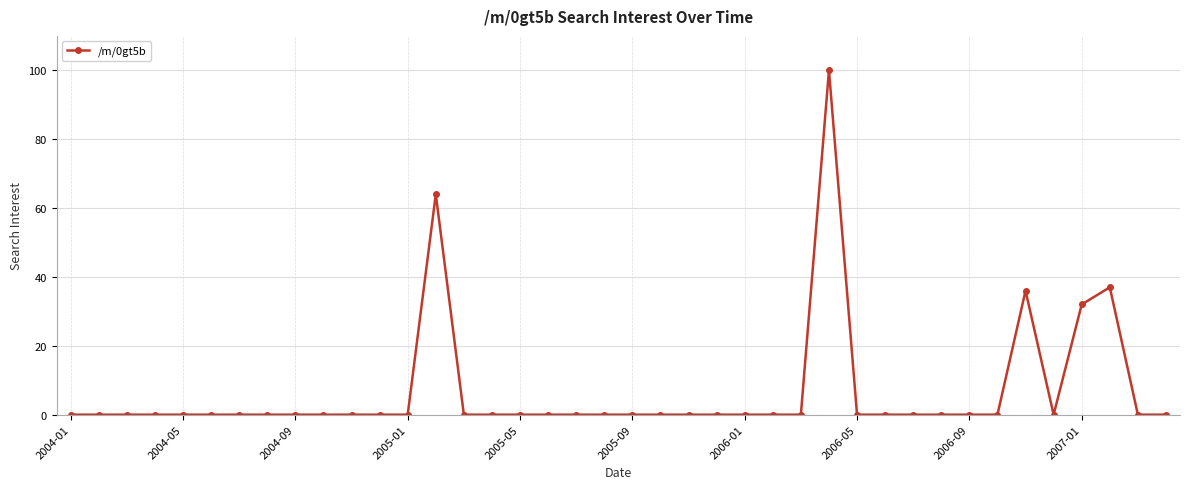

What is the greatest value displayed?

100